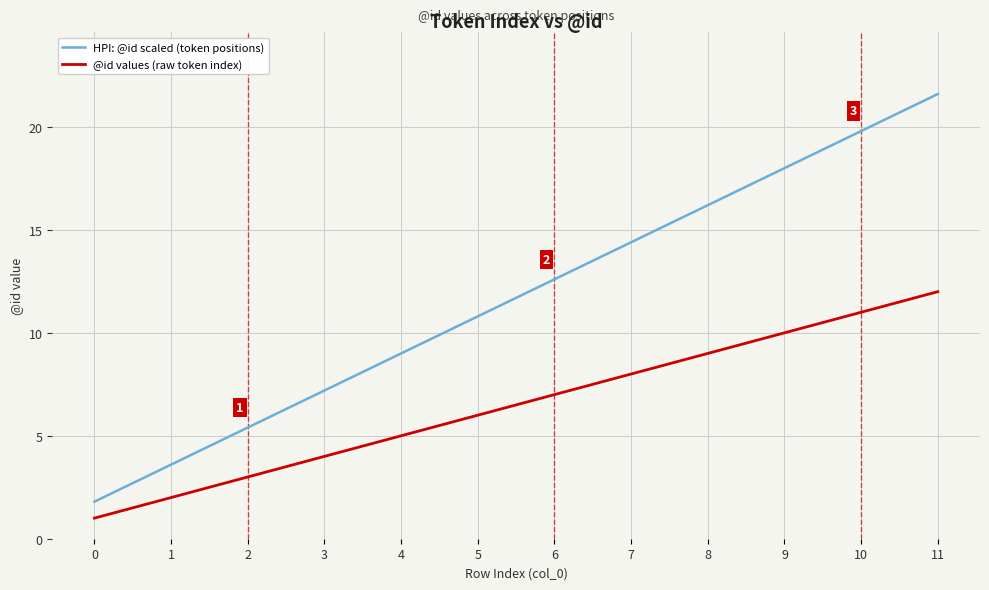

What is the spread (max minus min) of values at 7?

6.4